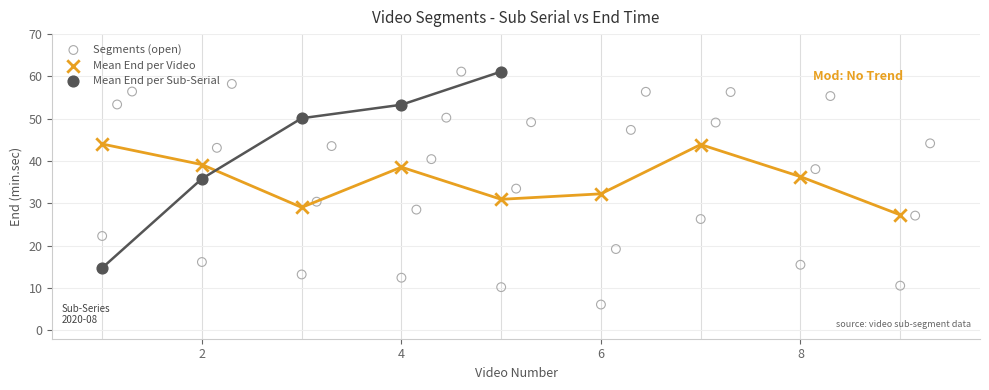

Which series reaches the minimum Y coordinate?

Segments (open)